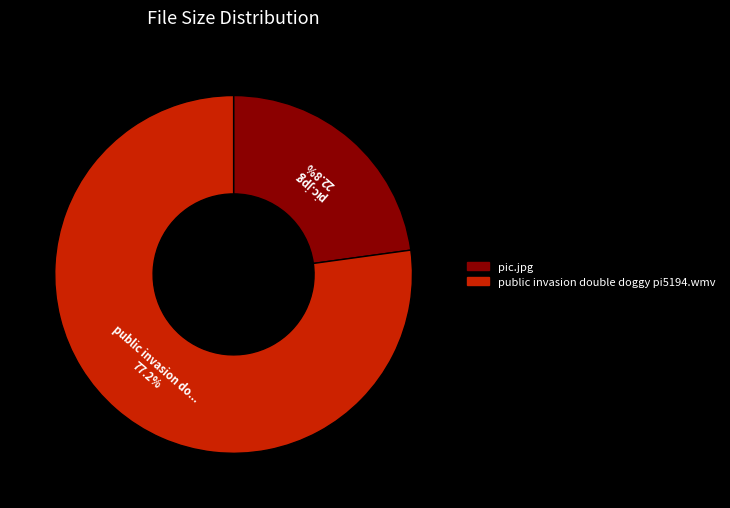

How many segments does this pie chart have?

2